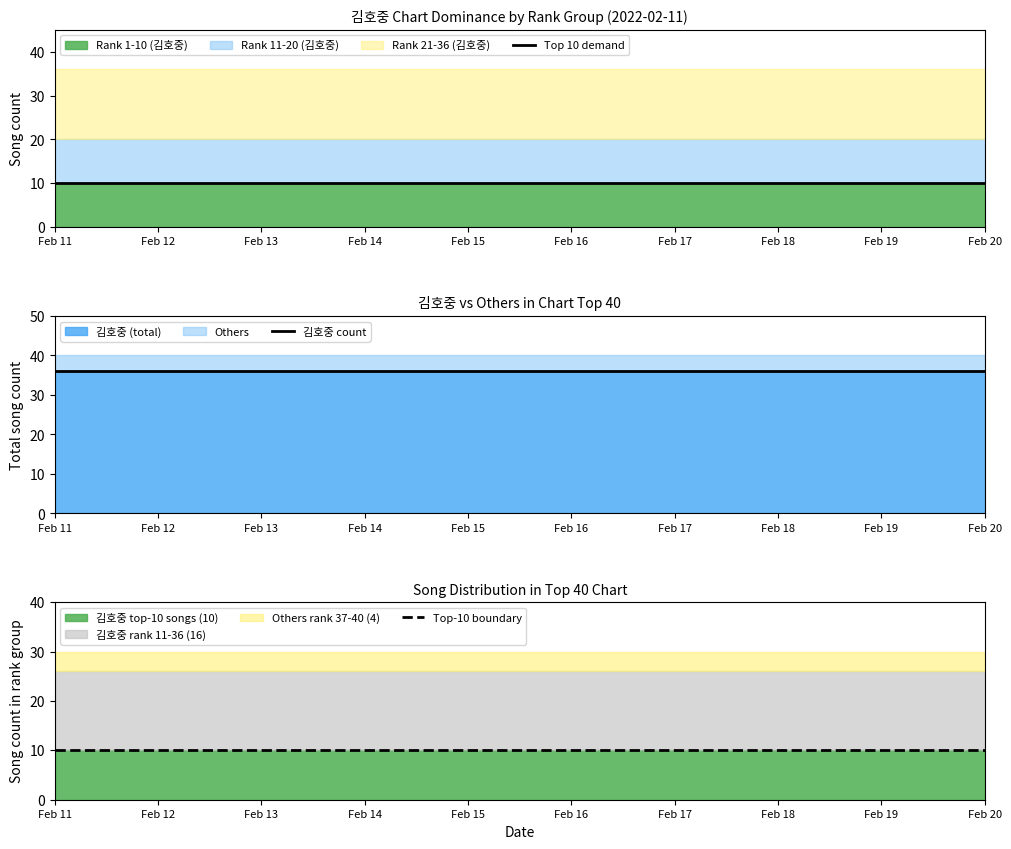

Between Feb 14 and Feb 17, which series saw the biggest shift?

Top 10 demand